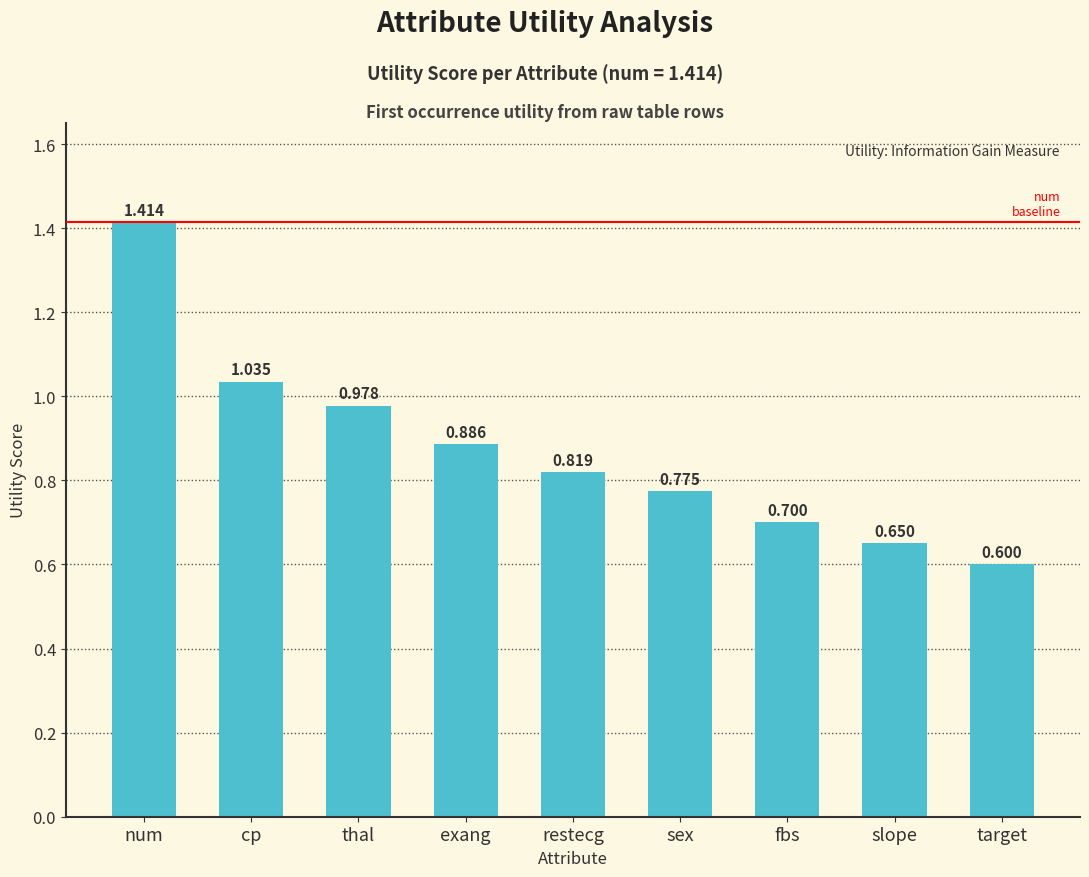

Rank the categories by value from lowest to highest.

target, slope, fbs, sex, restecg, exang, thal, cp, num